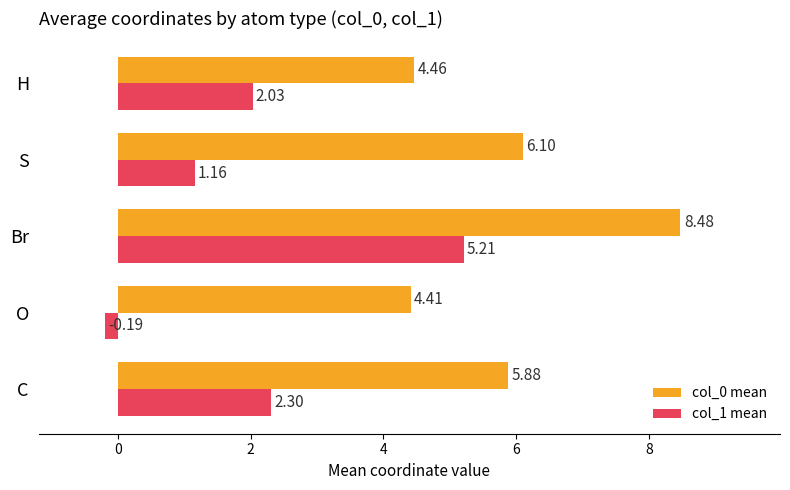

Count the number of data series in this chart.

2